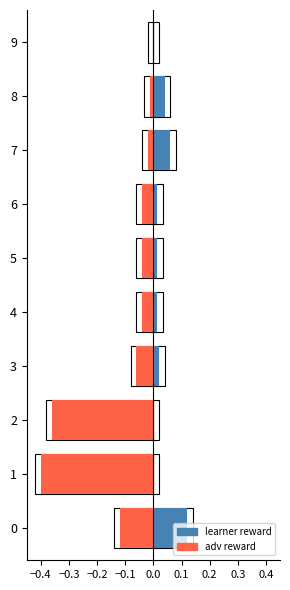

How many values in adv reward are below zero?

9